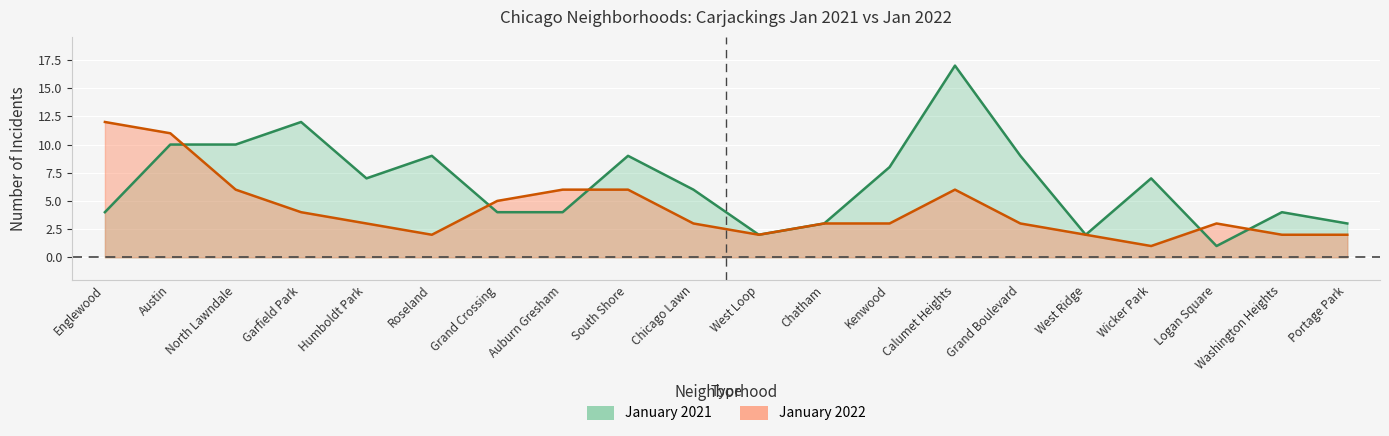

Reading left to right, list all the values displayed in this chart.

January 2022: Englewood=12	Austin=11	North Lawndale=6	Garfield Park=4	Humboldt Park=3	Roseland=2	Grand Crossing=5	Auburn Gresham=6	South Shore=6	Chicago Lawn=3	West Loop=2	Chatham=3	Kenwood=3	Calumet Heights=6	Grand Boulevard=3	West Ridge=2	Wicker Park=1	Logan Square=3	Washington Heights=2	Portage Park=2
January 2021: Englewood=4	Austin=10	North Lawndale=10	Garfield Park=12	Humboldt Park=7	Roseland=9	Grand Crossing=4	Auburn Gresham=4	South Shore=9	Chicago Lawn=6	West Loop=2	Chatham=3	Kenwood=8	Calumet Heights=17	Grand Boulevard=9	West Ridge=2	Wicker Park=7	Logan Square=1	Washington Heights=4	Portage Park=3